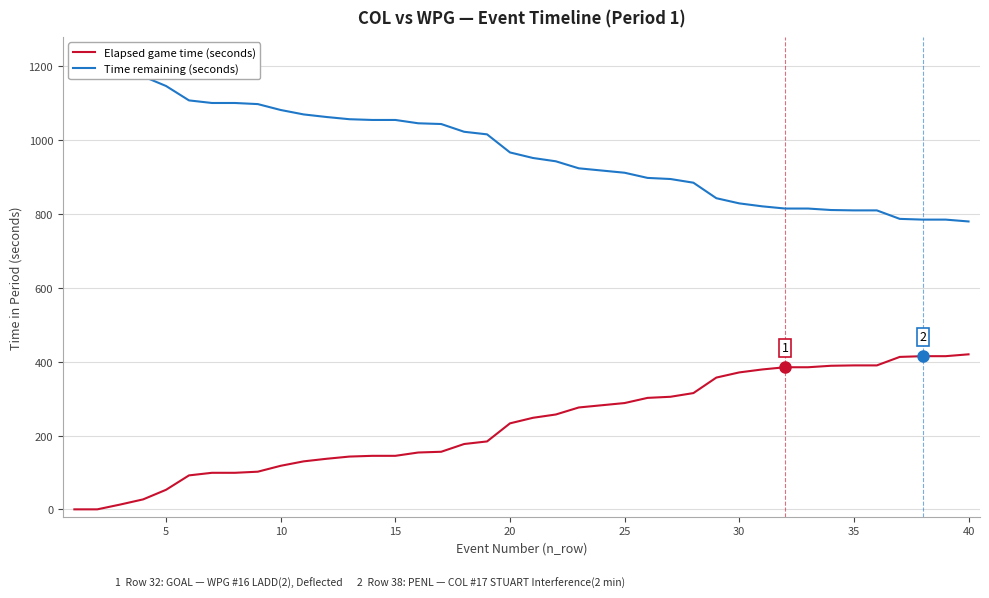

The value of Elapsed game time (seconds) at 25 is 416. True or false?

False